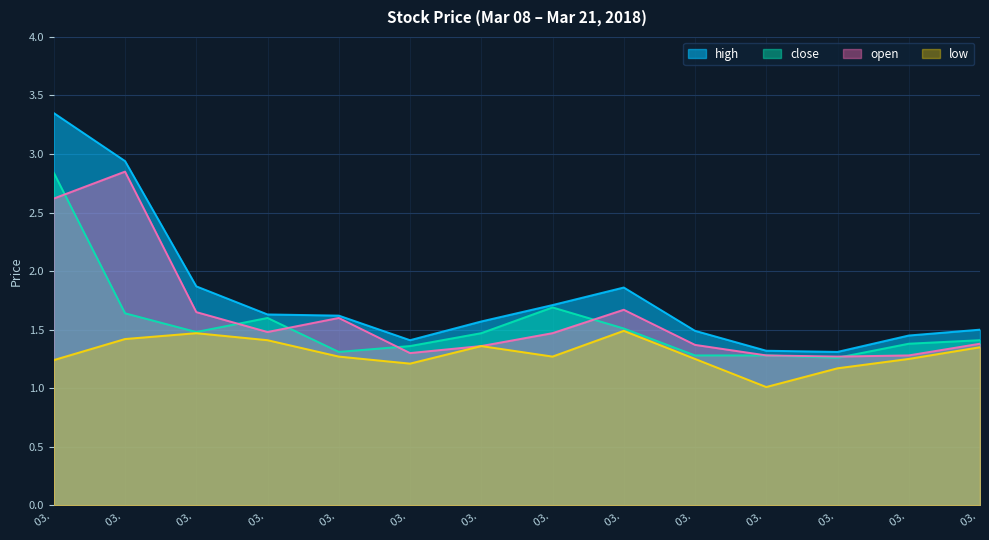

What is the approximate value of close at 03.?

1.4